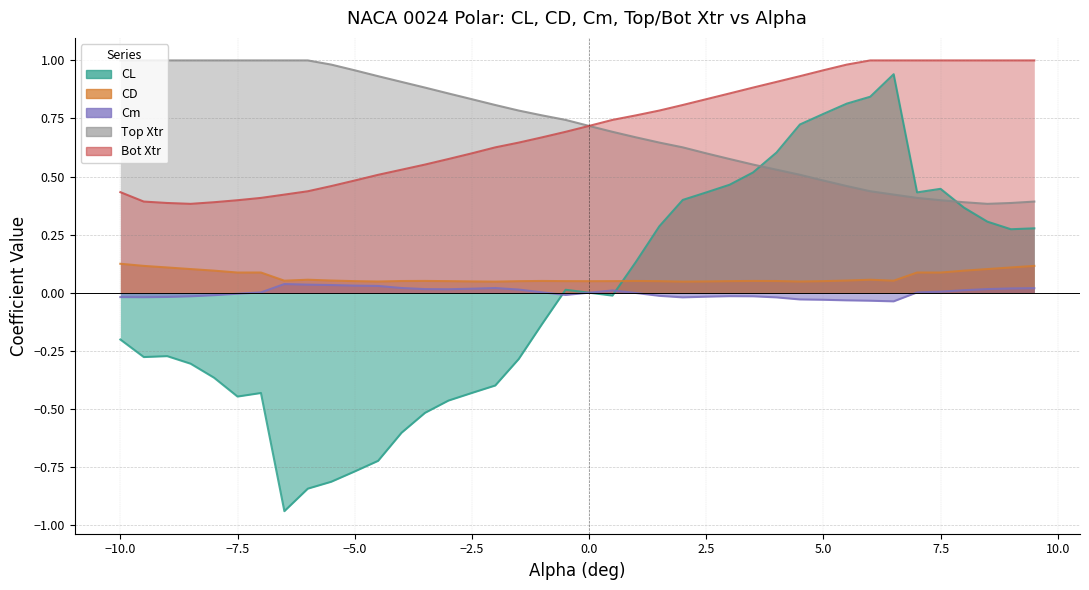

Reading left to right, extract all data points from this chart.

CL: -10.0=-0.2	-9.5=-0.3	-9.0=-0.3	-8.5=-0.3	-8.0=-0.4	-7.5=-0.4	-7.0=-0.4	-6.5=-0.9	-6.0=-0.8	-5.5=-0.8	-5.0=-0.8	-4.5=-0.7	-4.0=-0.6	-3.5=-0.5	-3.0=-0.5	-2.5=-0.4	-2.0=-0.4	-1.5=-0.3	-1.0=-0.1	-0.5=0.0	0.0=0.0	0.5=-0.0	1.0=0.1	1.5=0.3	2.0=0.4	2.5=0.4	3.0=0.5	3.5=0.5	4.0=0.6	4.5=0.7	5.0=0.8	5.5=0.8	6.0=0.8	6.5=0.9	7.0=0.4	7.5=0.4	8.0=0.4	8.5=0.3	9.0=0.3	9.5=0.3
CD: -10.0=0.1	-9.5=0.1	-9.0=0.1	-8.5=0.1	-8.0=0.1	-7.5=0.1	-7.0=0.1	-6.5=0.1	-6.0=0.1	-5.5=0.1	-5.0=0.0	-4.5=0.0	-4.0=0.1	-3.5=0.1	-3.0=0.0	-2.5=0.0	-2.0=0.0	-1.5=0.0	-1.0=0.1	-0.5=0.0	0.0=0.0	0.5=0.0	1.0=0.1	1.5=0.0	2.0=0.0	2.5=0.0	3.0=0.0	3.5=0.1	4.0=0.1	4.5=0.0	5.0=0.0	5.5=0.1	6.0=0.1	6.5=0.1	7.0=0.1	7.5=0.1	8.0=0.1	8.5=0.1	9.0=0.1	9.5=0.1
Cm: -10.0=-0.0	-9.5=-0.0	-9.0=-0.0	-8.5=-0.0	-8.0=-0.0	-7.5=-0.0	-7.0=0.0	-6.5=0.0	-6.0=0.0	-5.5=0.0	-5.0=0.0	-4.5=0.0	-4.0=0.0	-3.5=0.0	-3.0=0.0	-2.5=0.0	-2.0=0.0	-1.5=0.0	-1.0=0.0	-0.5=-0.0	0.0=-0.0	0.5=0.0	1.0=-0.0	1.5=-0.0	2.0=-0.0	2.5=-0.0	3.0=-0.0	3.5=-0.0	4.0=-0.0	4.5=-0.0	5.0=-0.0	5.5=-0.0	6.0=-0.0	6.5=-0.0	7.0=0.0	7.5=0.0	8.0=0.0	8.5=0.0	9.0=0.0	9.5=0.0
Top Xtr: -10.0=1.0	-9.5=1.0	-9.0=1.0	-8.5=1.0	-8.0=1.0	-7.5=1.0	-7.0=1.0	-6.5=1.0	-6.0=1.0	-5.5=1.0	-5.0=1.0	-4.5=0.9	-4.0=0.9	-3.5=0.9	-3.0=0.9	-2.5=0.8	-2.0=0.8	-1.5=0.8	-1.0=0.8	-0.5=0.7	0.0=0.7	0.5=0.7	1.0=0.7	1.5=0.6	2.0=0.6	2.5=0.6	3.0=0.6	3.5=0.6	4.0=0.5	4.5=0.5	5.0=0.5	5.5=0.5	6.0=0.4	6.5=0.4	7.0=0.4	7.5=0.4	8.0=0.4	8.5=0.4	9.0=0.4	9.5=0.4
Bot Xtr: -10.0=0.4	-9.5=0.4	-9.0=0.4	-8.5=0.4	-8.0=0.4	-7.5=0.4	-7.0=0.4	-6.5=0.4	-6.0=0.4	-5.5=0.5	-5.0=0.5	-4.5=0.5	-4.0=0.5	-3.5=0.6	-3.0=0.6	-2.5=0.6	-2.0=0.6	-1.5=0.6	-1.0=0.7	-0.5=0.7	0.0=0.7	0.5=0.7	1.0=0.8	1.5=0.8	2.0=0.8	2.5=0.8	3.0=0.9	3.5=0.9	4.0=0.9	4.5=0.9	5.0=1.0	5.5=1.0	6.0=1.0	6.5=1.0	7.0=1.0	7.5=1.0	8.0=1.0	8.5=1.0	9.0=1.0	9.5=1.0